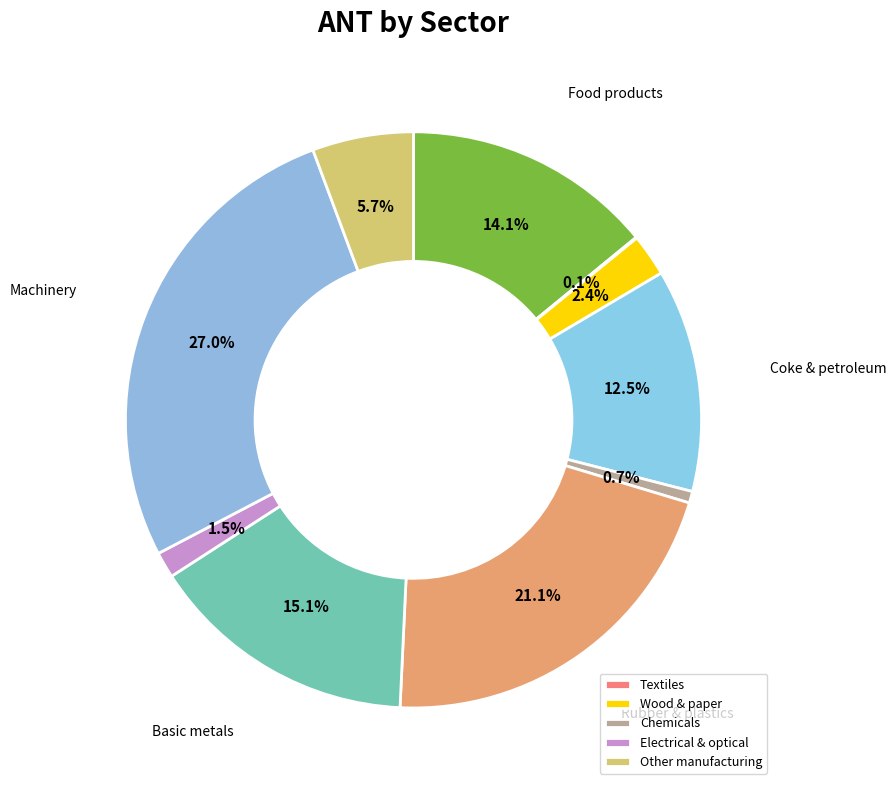

What is the largest slice in the pie chart?

28  Machinery and equipment